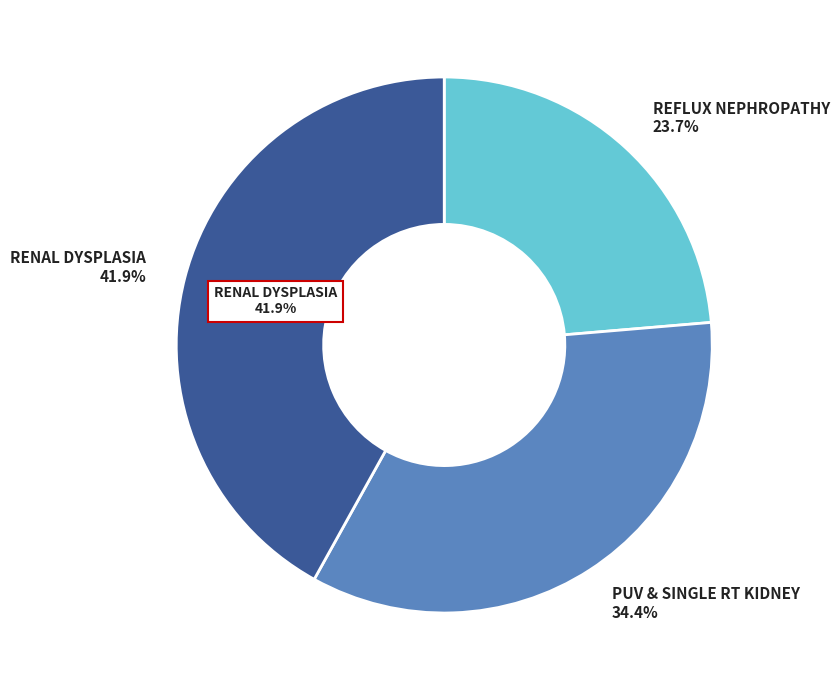

To the nearest percent, what is the difference between the PUV & SINGLE RT KIDNEY and REFLUX NEPHROPATHY slice percentages?

11%